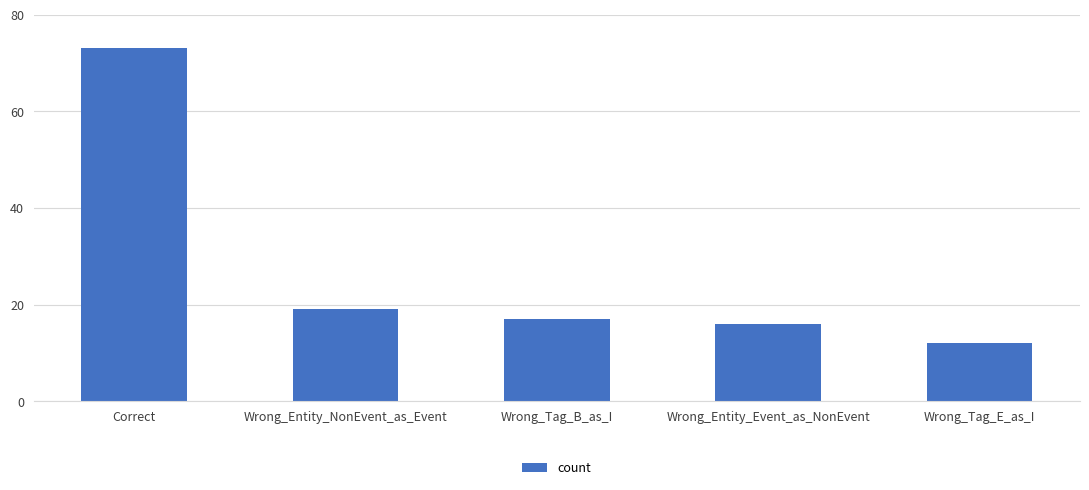

List the labels in order of value, smallest first.

Wrong_Tag_E_as_I, Wrong_Entity_Event_as_NonEvent, Wrong_Tag_B_as_I, Wrong_Entity_NonEvent_as_Event, Correct